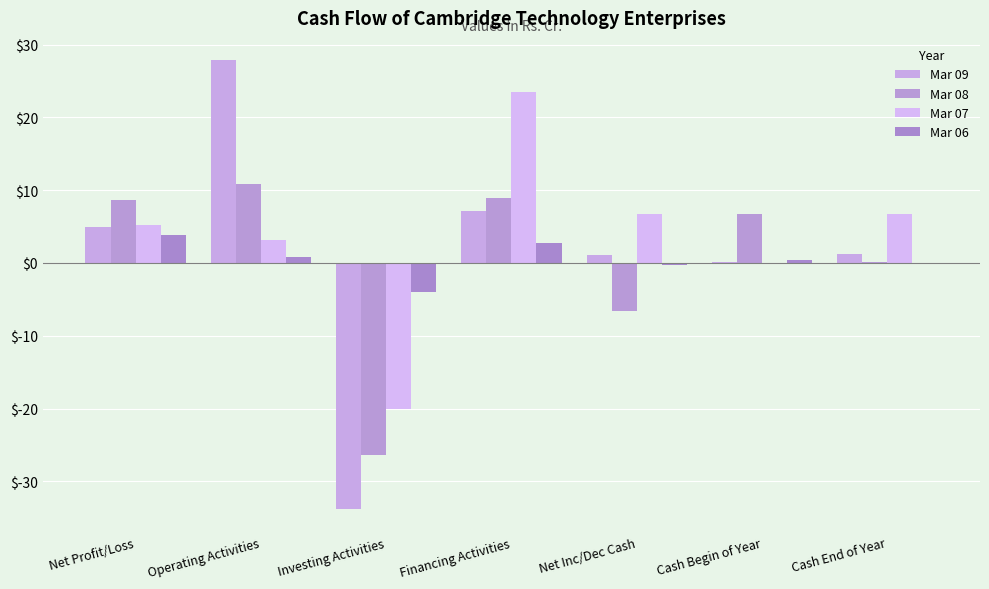

What is the average value of the Mar 07 series?

3.6